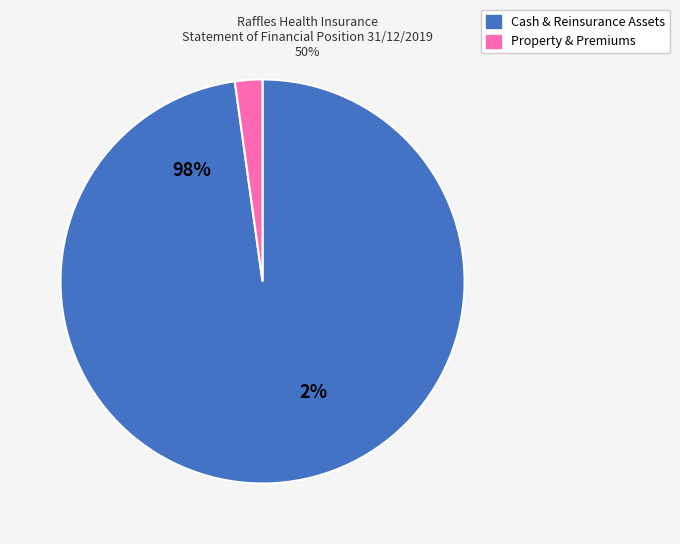

The Property, plant & equipment slice represents 11% of the pie. True or false?

False